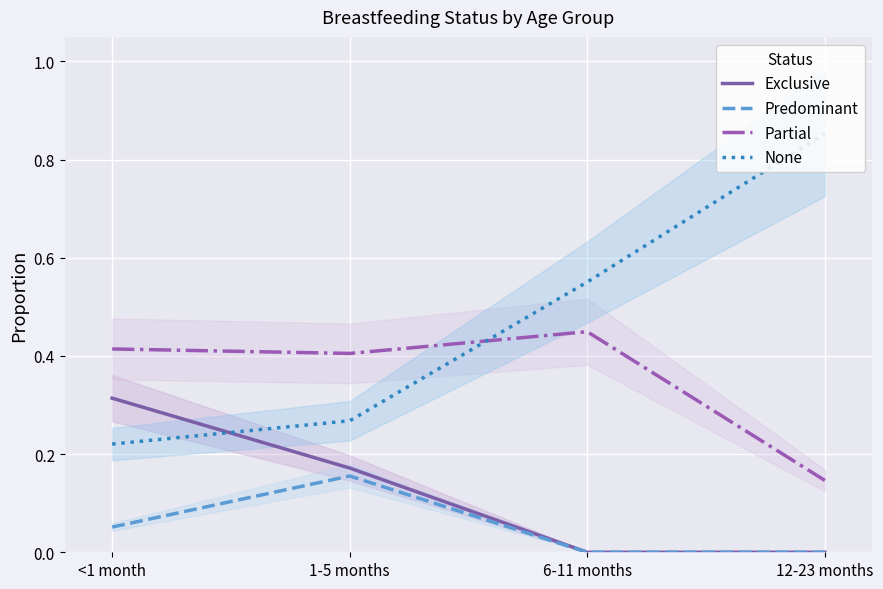

Reading left to right, list all the values displayed in this chart.

Exclusive: <1 month=0.3	1-5 months=0.2	6-11 months=0.0	12-23 months=0.0
Predominant: <1 month=0.1	1-5 months=0.2	6-11 months=0.0	12-23 months=0.0
Partial: <1 month=0.4	1-5 months=0.4	6-11 months=0.4	12-23 months=0.1
None: <1 month=0.2	1-5 months=0.3	6-11 months=0.6	12-23 months=0.9